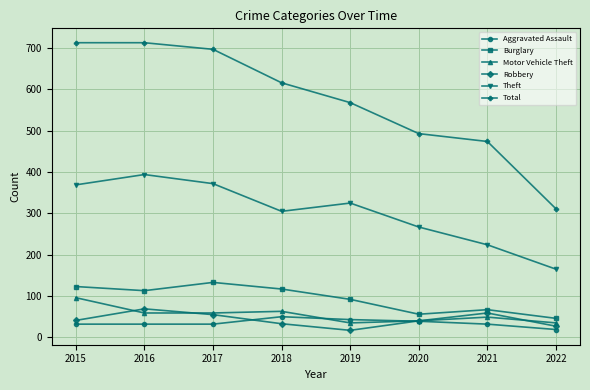

At which label does Theft first exceed 325?

2015